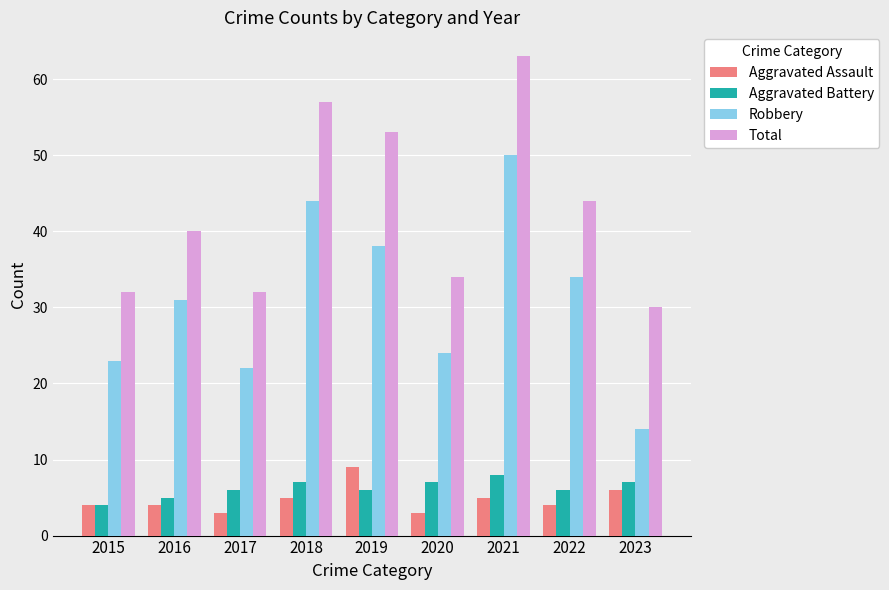

How many data points in Robbery are less than 31?

4